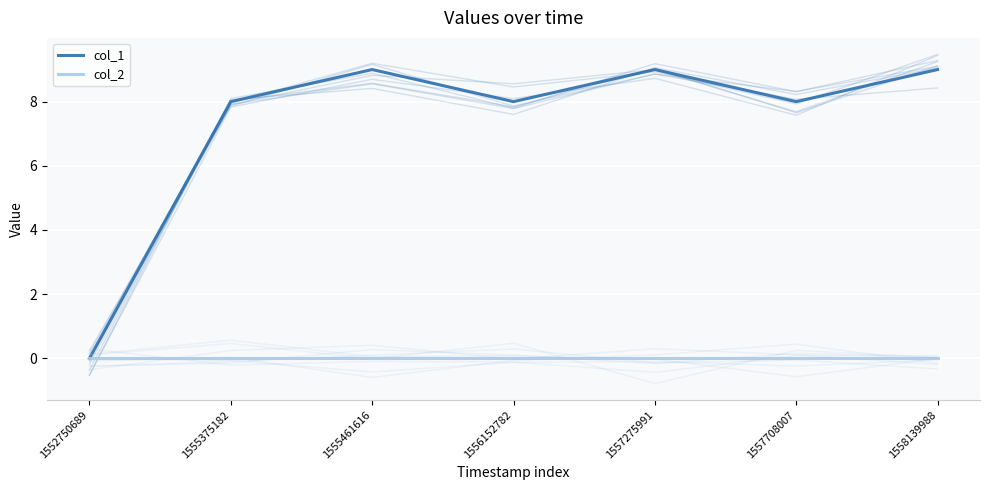

How many values in col_1 are above zero?

6